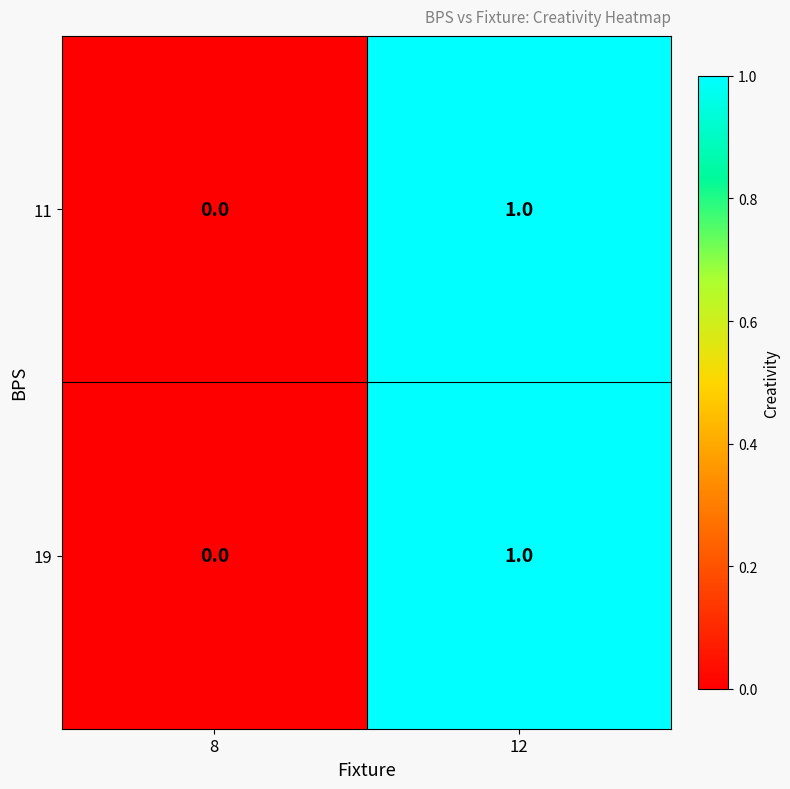

Where is 11 nearest to the value 0?

8